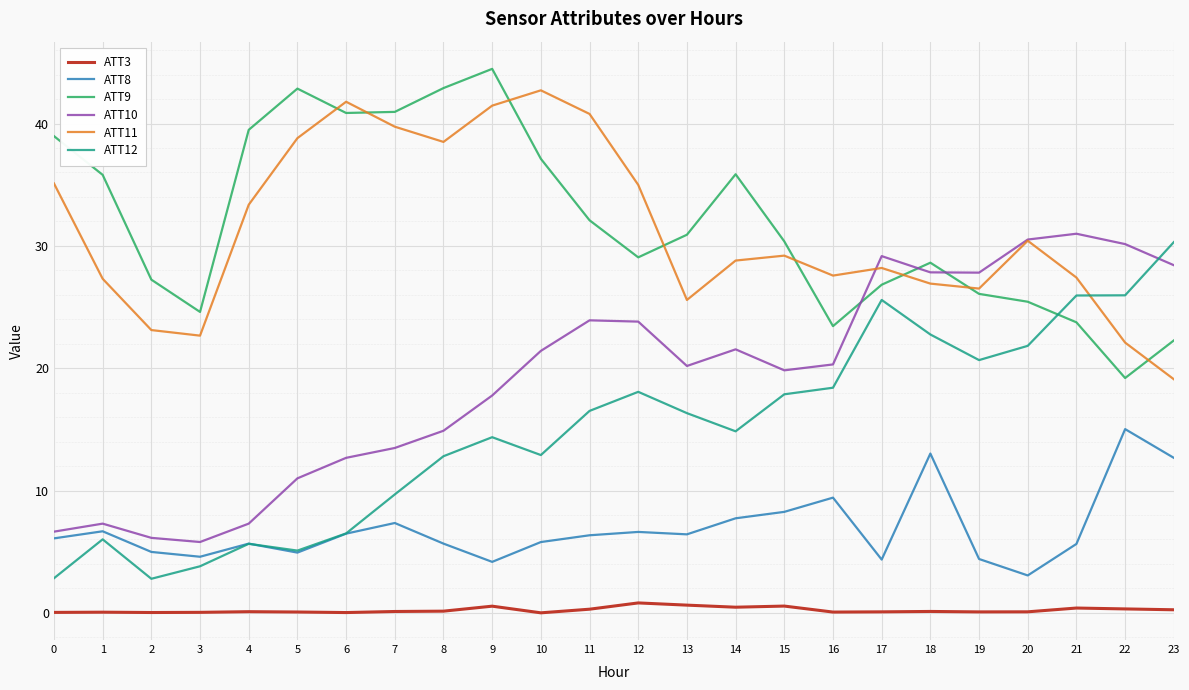

What value does the ATT8 series have at 8?

5.7